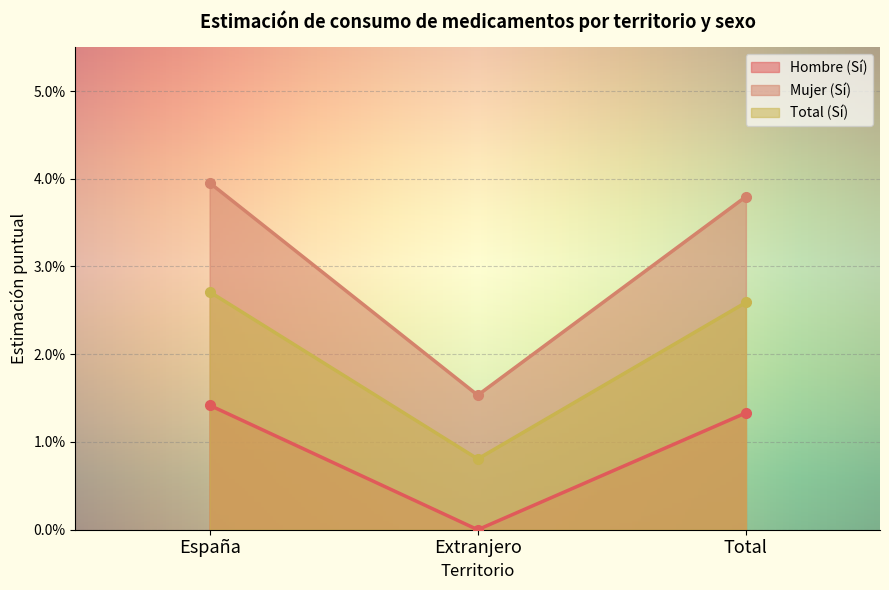

At how many categories does at least one series exceed 0?

3